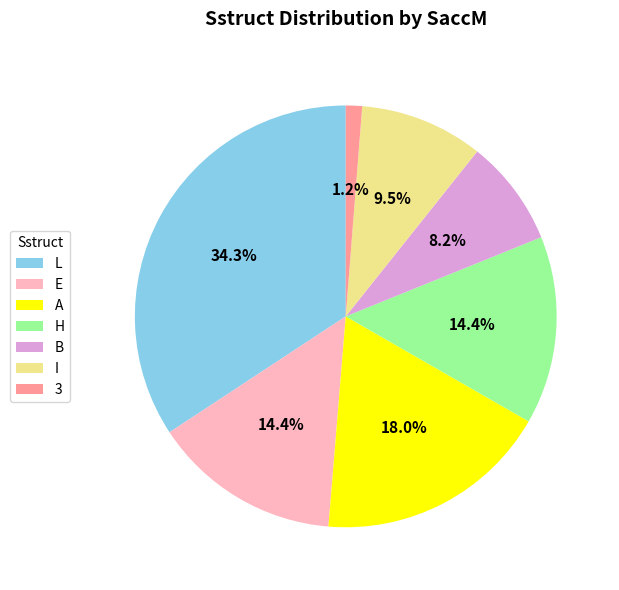

Does 3 account for over 50% of the chart?

No